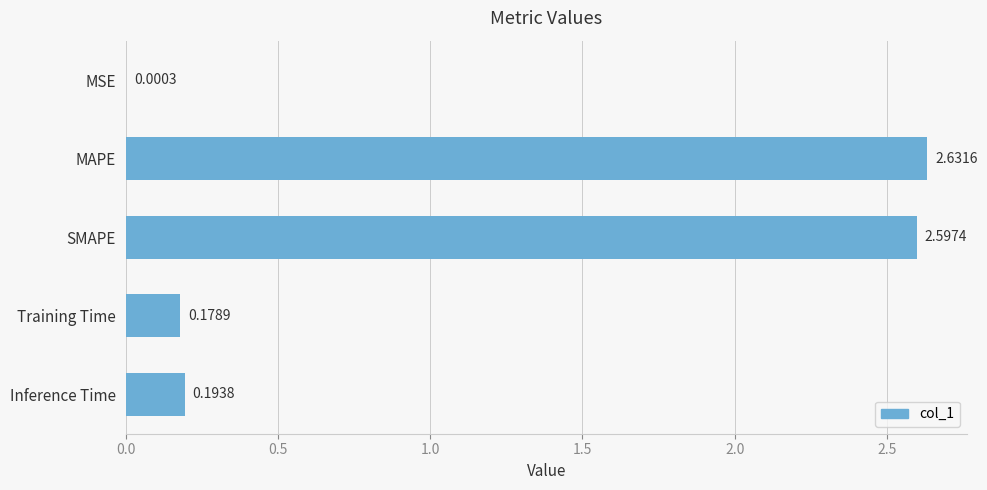

Between SMAPE and MSE, which is larger?

SMAPE